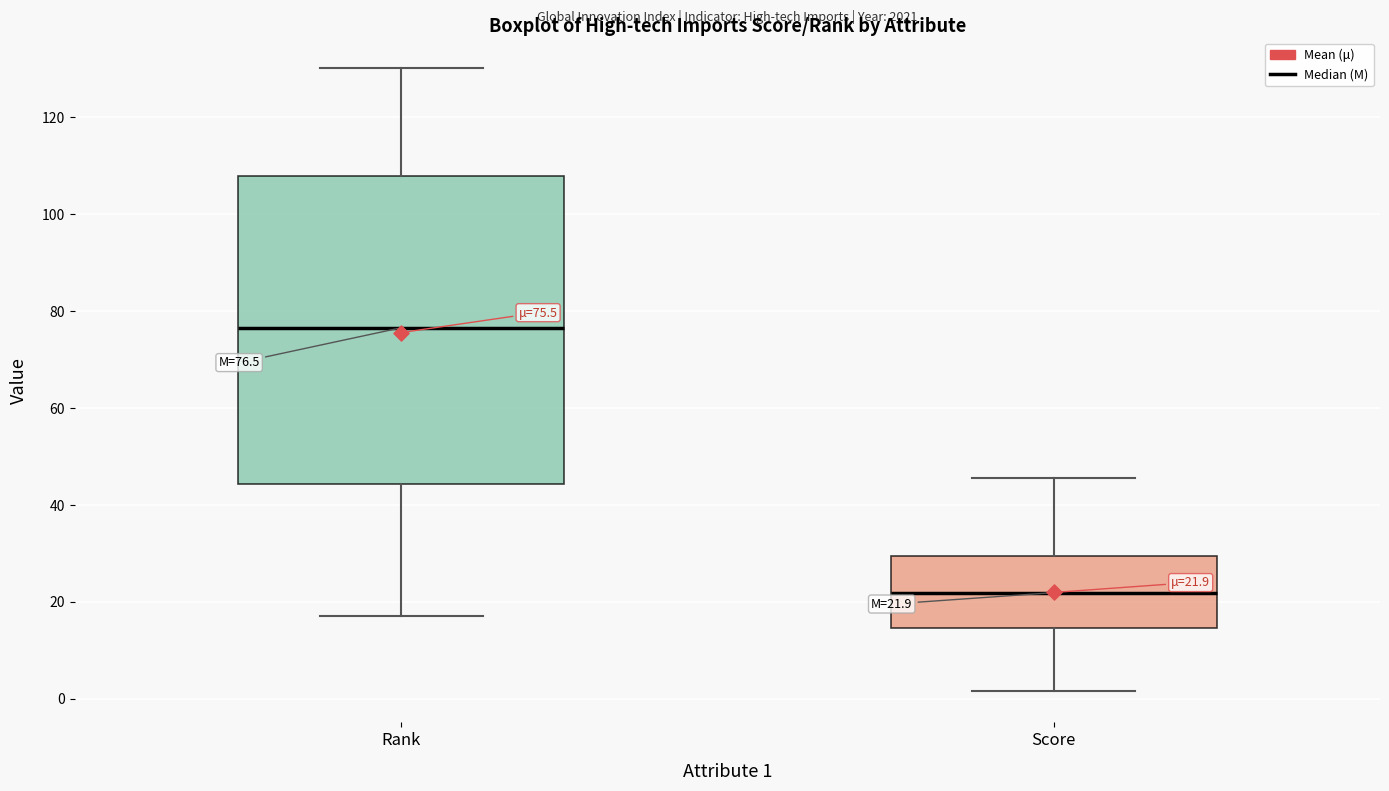

Which box is the tallest, from its lower edge to its upper edge?

Rank